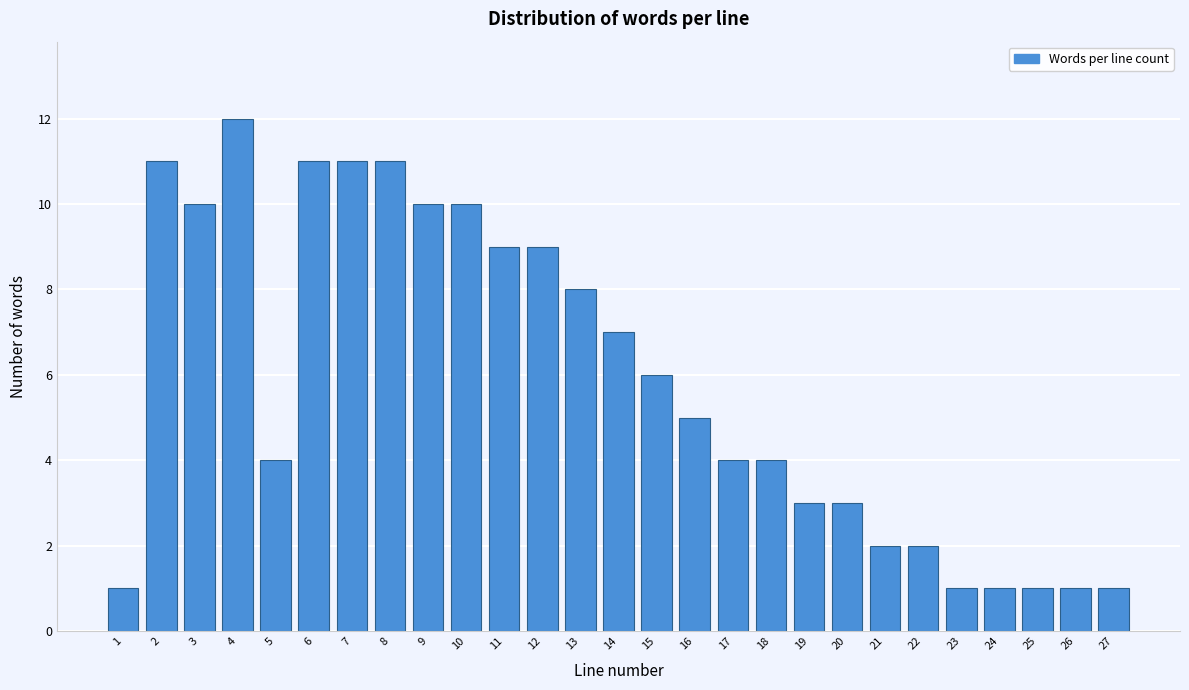

Reading left to right, what are all the values shown in this chart?

1=1	2=11	3=10	4=12	5=4	6=11	7=11	8=11	9=10	10=10	11=9	12=9	13=8	14=7	15=6	16=5	17=4	18=4	19=3	20=3	21=2	22=2	23=1	24=1	25=1	26=1	27=1